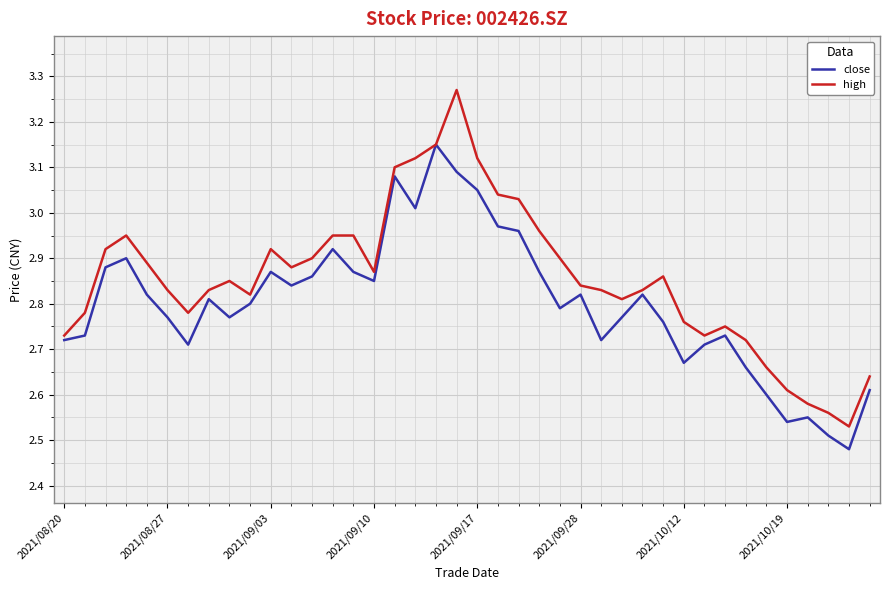

Which series has the largest range (max minus min)?

high